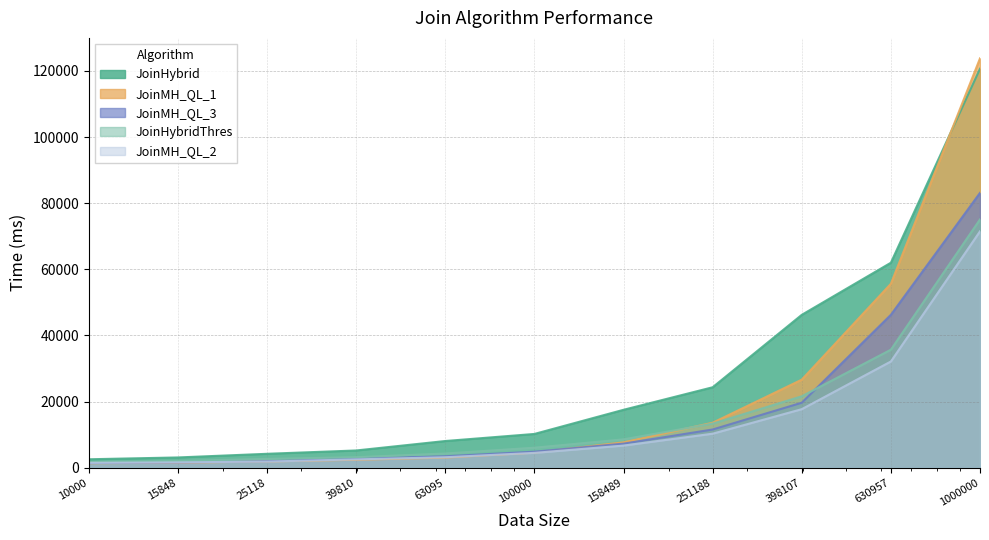

True or false: JoinHybrid and JoinMH_QL_3 cross at least once.

False